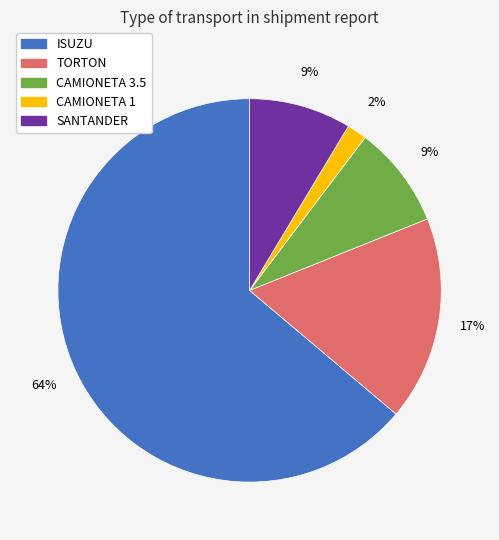

To the nearest percent, what portion does CAMIONETA 1 represent?

2%